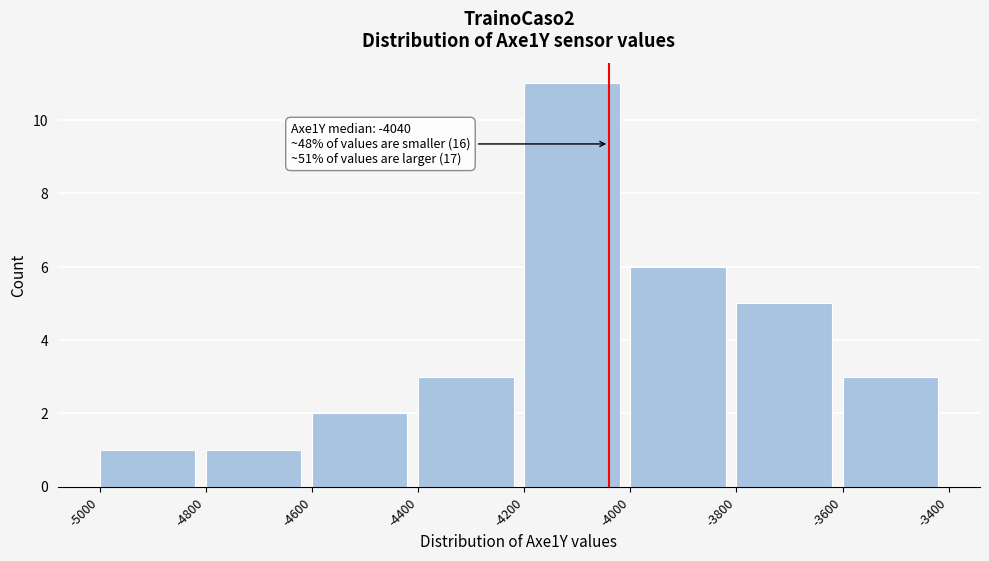

Over which range of the x-axis is the bar tallest?

-4200 to -4000